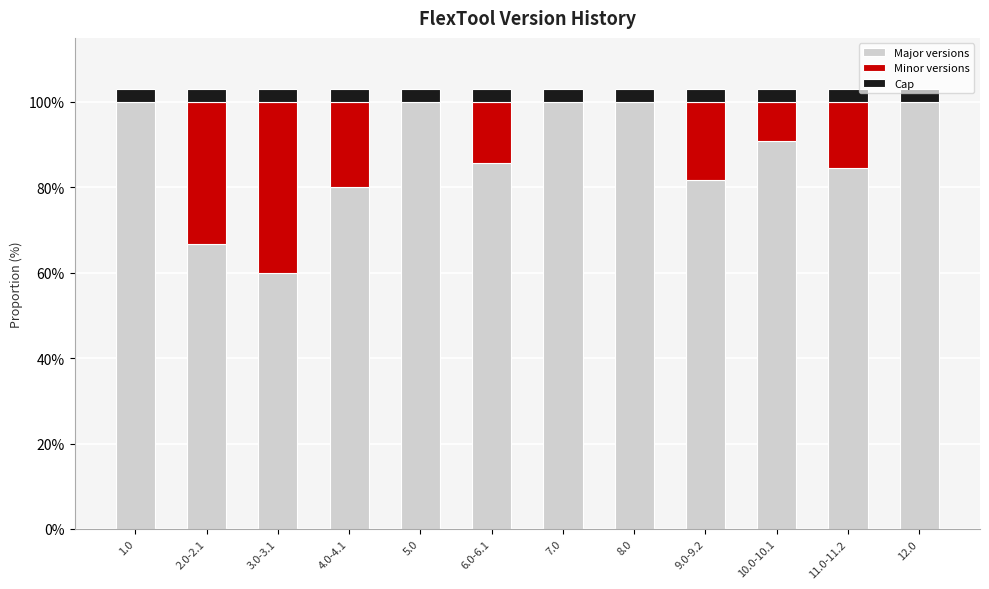

What is the highest value of the Major versions series?

100.0